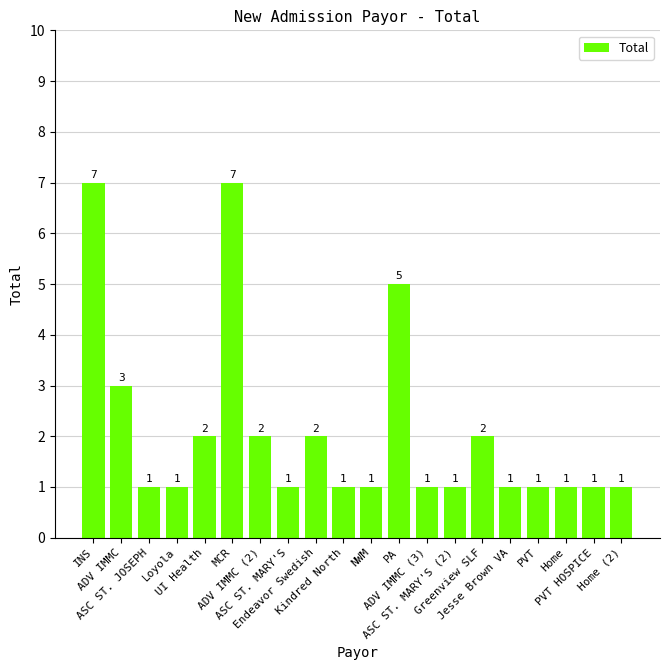

What is the value of the 7th bar from the left?

2